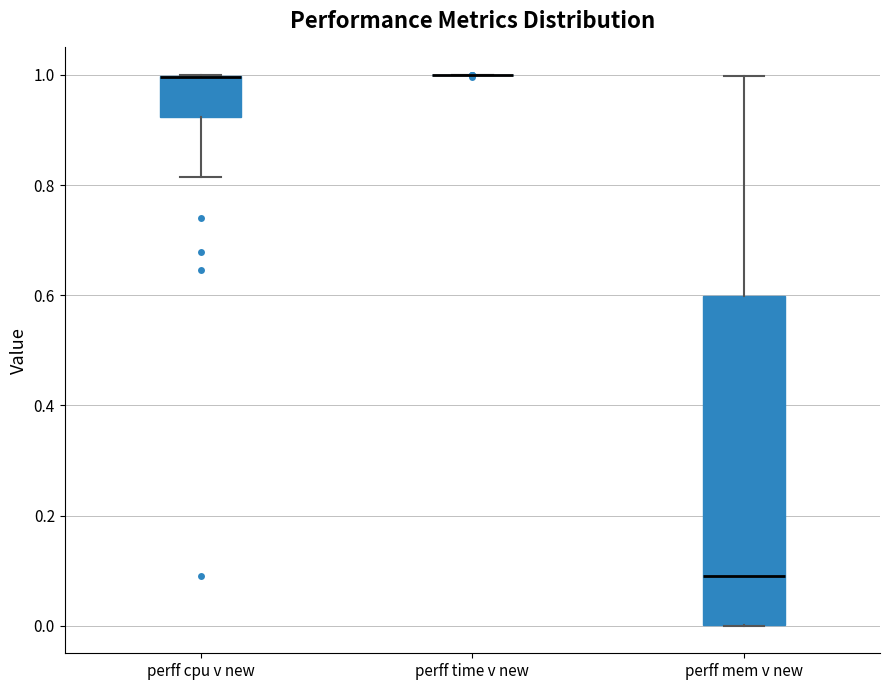

Reading left to right, read every box against the y-axis: the position of its median line, the range the box covers, and the ends of its whiskers. The values are not printed on the chart, so give them approximately, as read against the axis.

perff cpu v new: median 1.00 (drawn on the box's upper edge), box 0.92 to 1.00, whiskers 0.82 to 1.00
perff time v new: box collapsed to a line at 1.00, whiskers 1.00 to 1.00
perff mem v new: median 0.08, box 0.00 to 0.60, whiskers 0.00 to 1.00